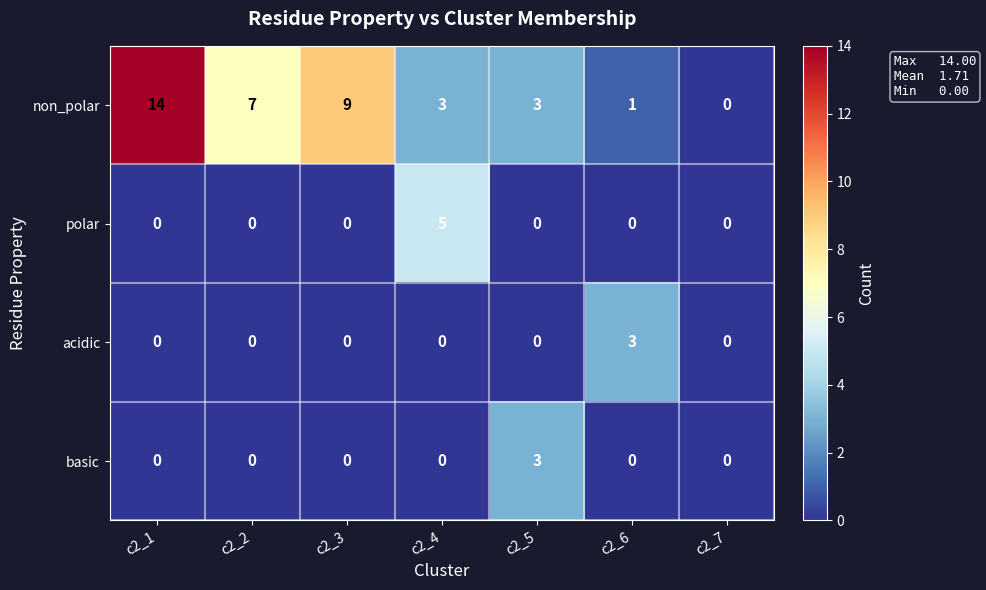

Between c2_2 and c2_4, which series saw the biggest shift?

polar